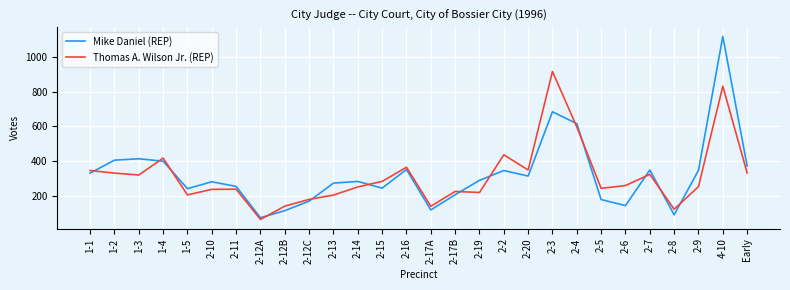

What is the sum of all Mike Daniel (REP) values?

8984